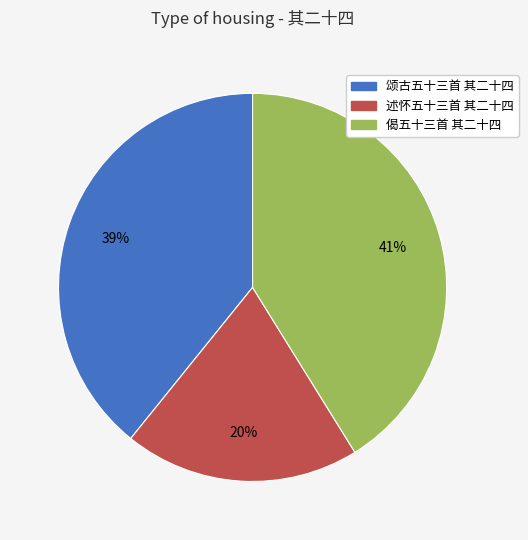

Rank the categories by value from highest to lowest.

偈五十三首 其二十四, 颂古五十三首 其二十四, 述怀五十三首 其二十四